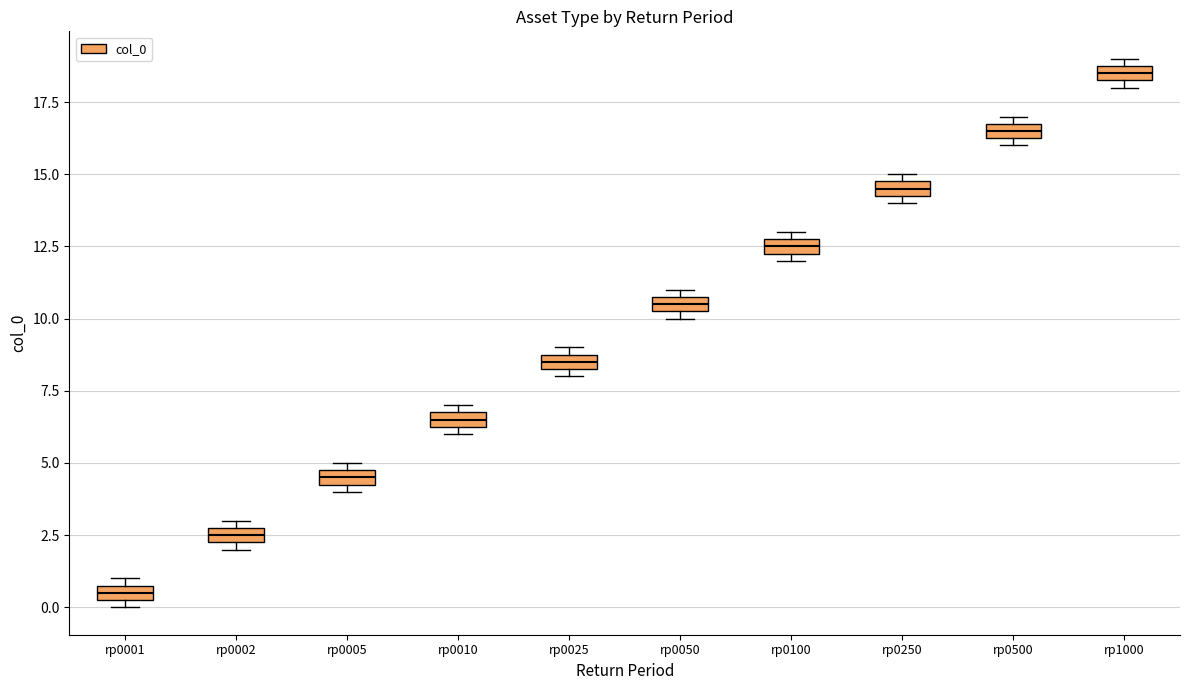

Which box has the lowest median line?

rp0001